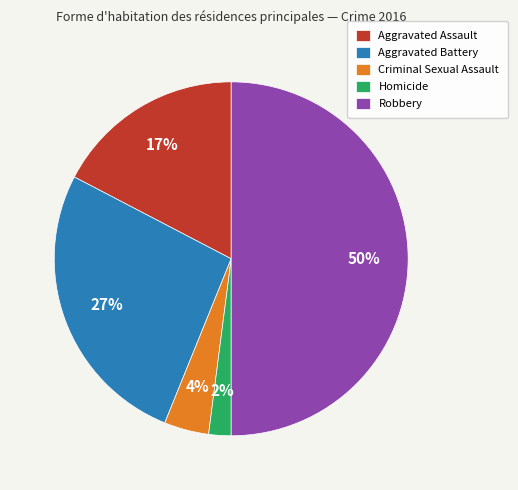

Between Criminal Sexual Assault and Aggravated Assault, which is larger?

Aggravated Assault